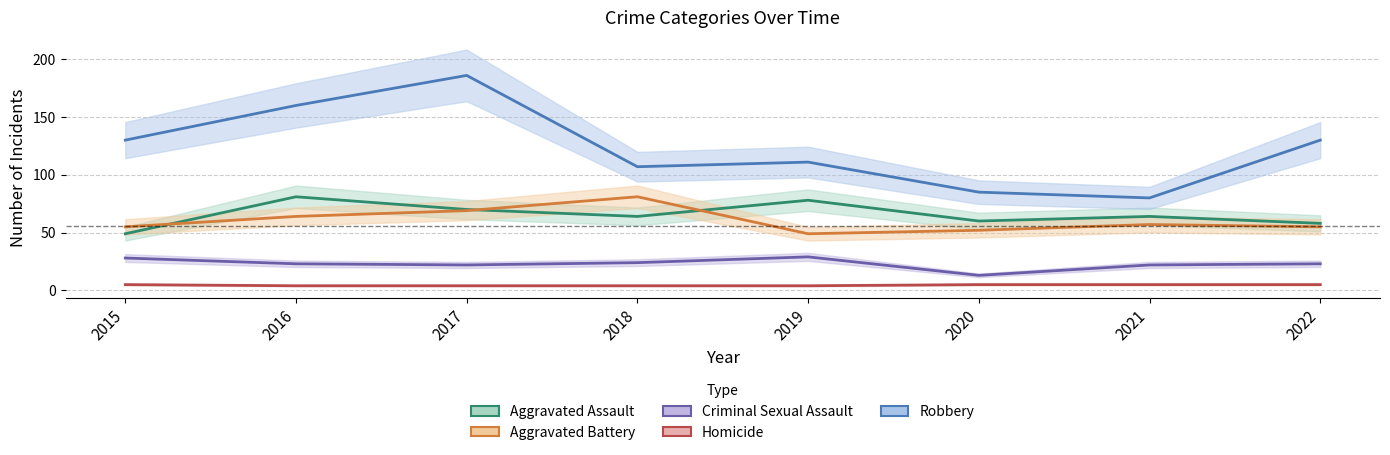

What is the minimum value shown in the chart?

4